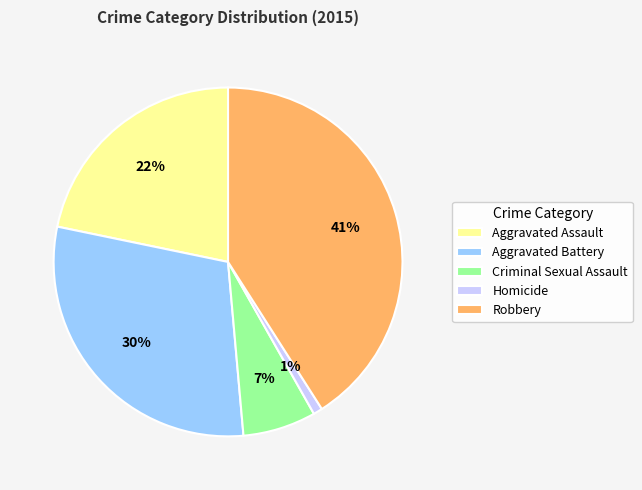

To the nearest percent, what percentage of the pie is Homicide?

1%